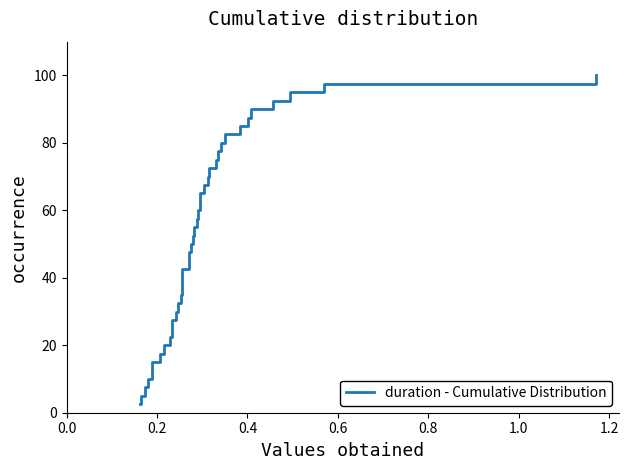

What is the smallest value displayed?

2.5